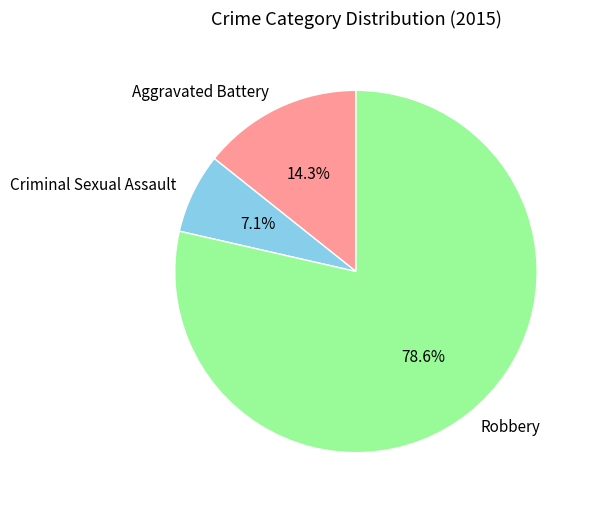

Which category has the smallest portion of the pie?

Criminal Sexual Assault